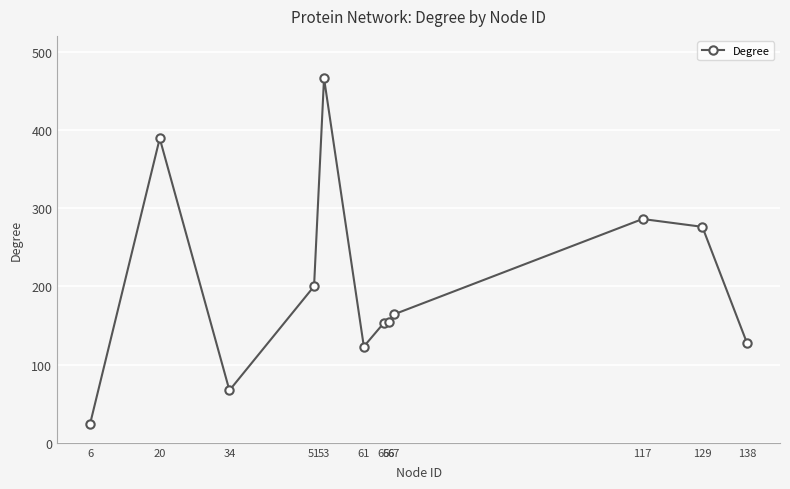

What is the sum of the values at 6 and 67?

188